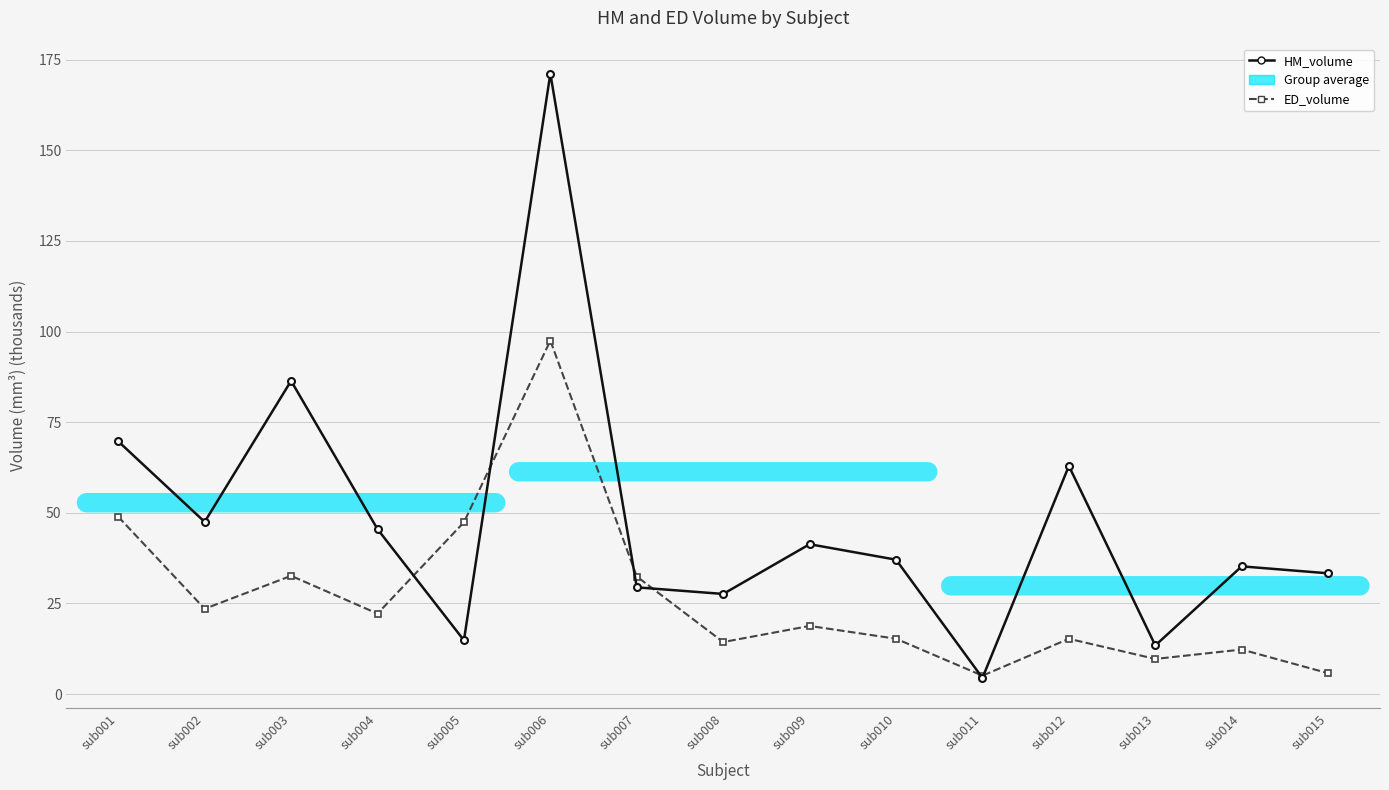

Is it true that HM_volume equals 11.1 at sub010?

False